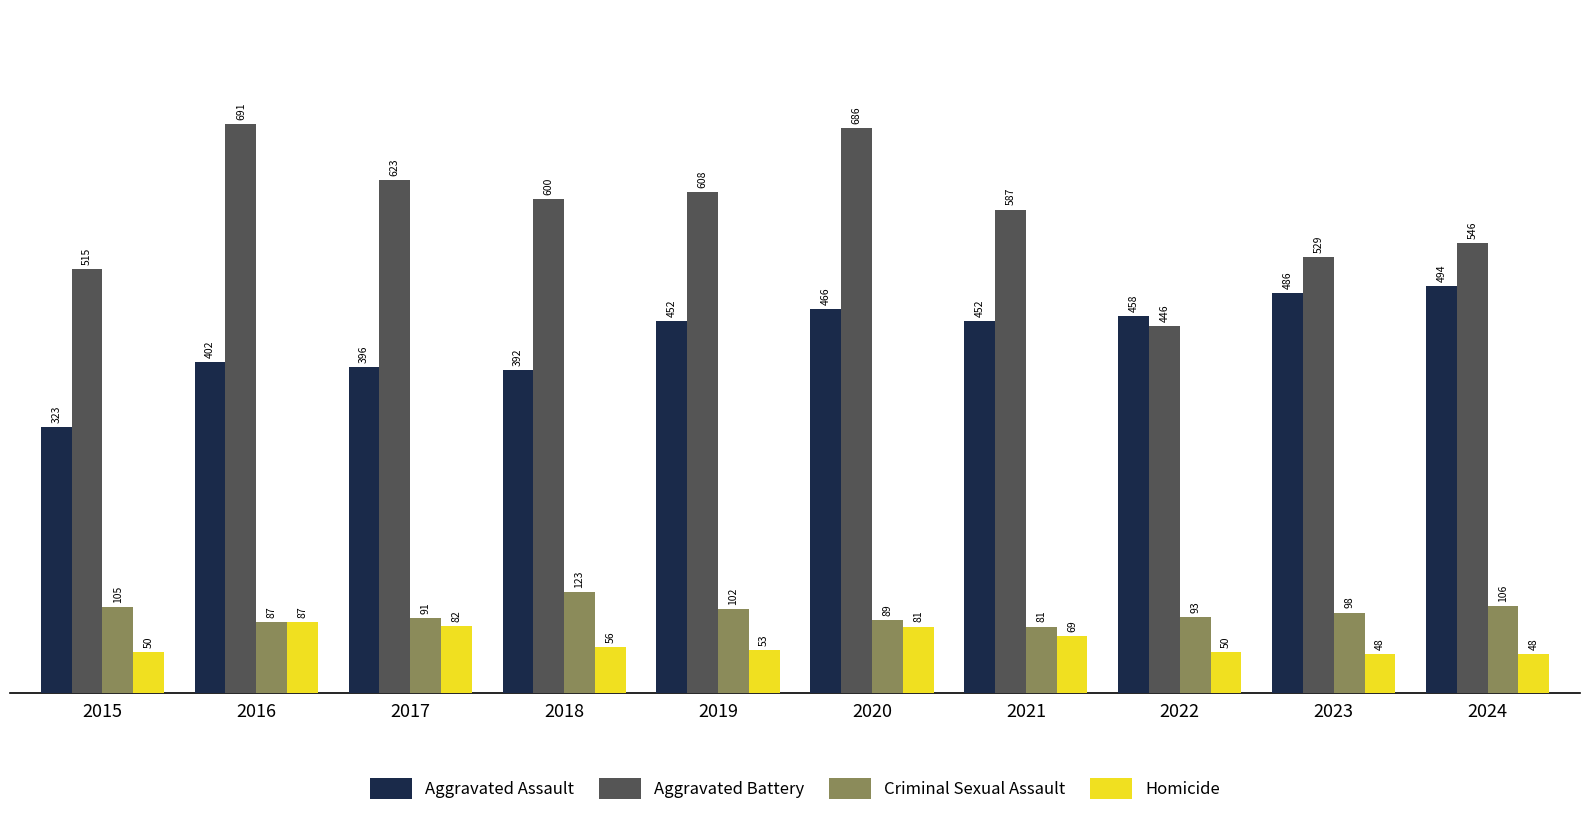

What is the difference between the maximum and second lowest values in the Homicide series?

39